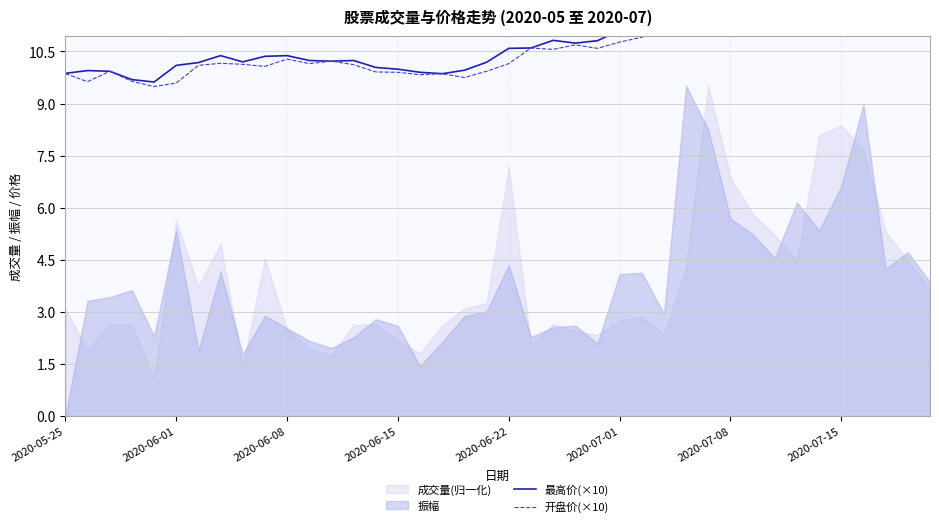

What is the difference between the maximum and minimum values in the 最高价(×10) series?

4.4